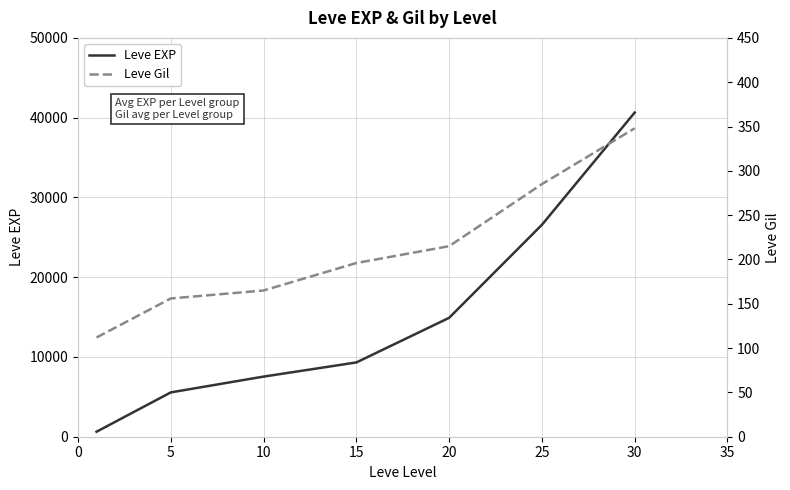

What is the sum of all Leve Gil values?

1477